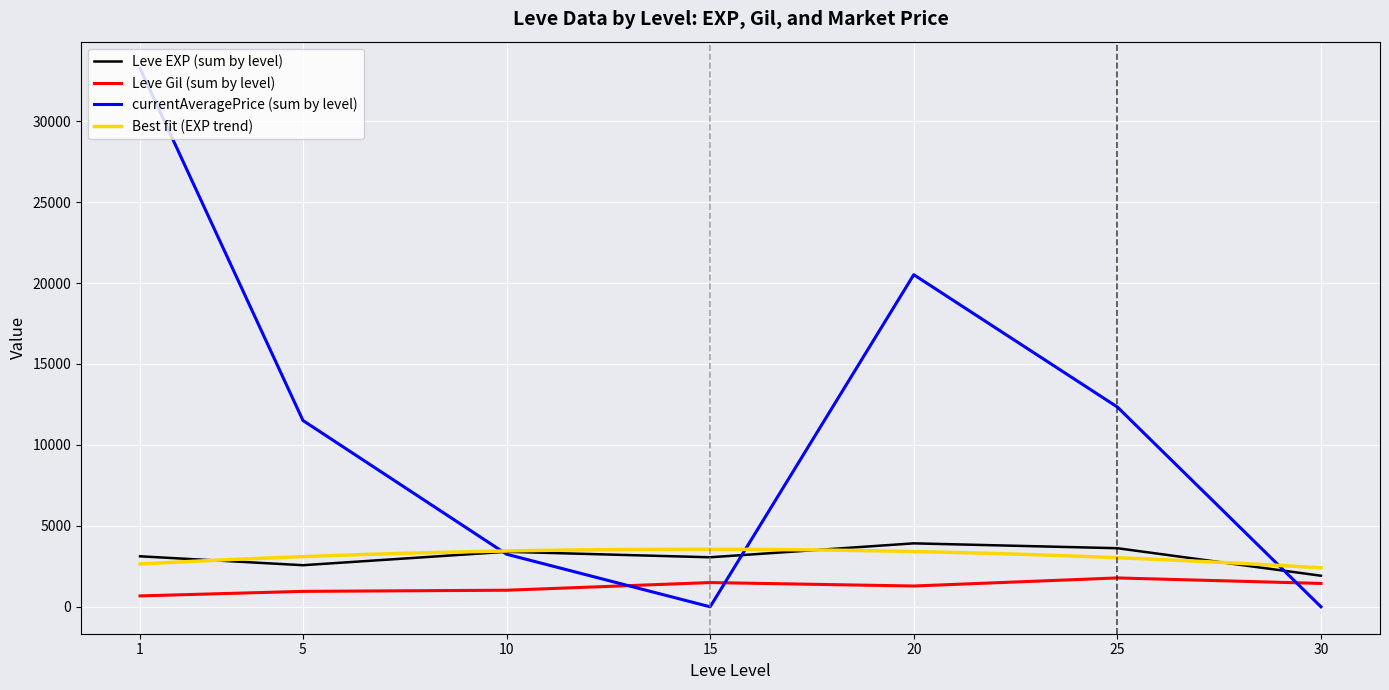

Is the value of Leve EXP (sum by level) at 30 greater than the value of currentAveragePrice (sum by level) at 25?

No